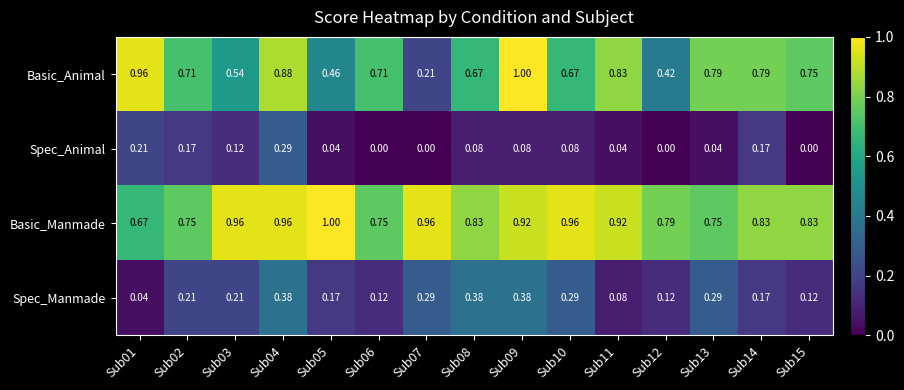

List the series in order of their overall mean, lowest first.

Spec_Animal, Spec_Manmade, Basic_Animal, Basic_Manmade